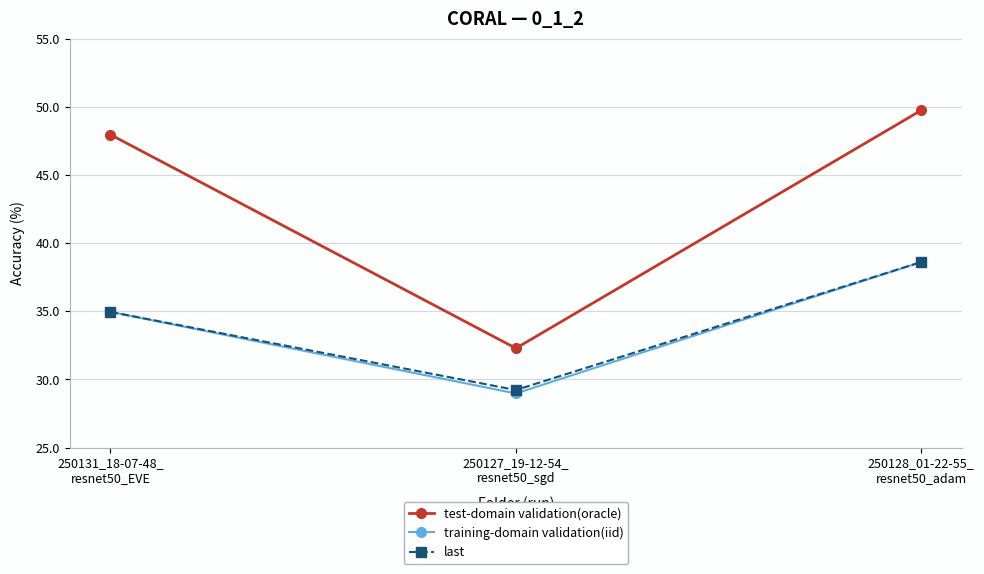

At which category is the sum across all series the highest?

250128_01-22-55_
resnet50_adam